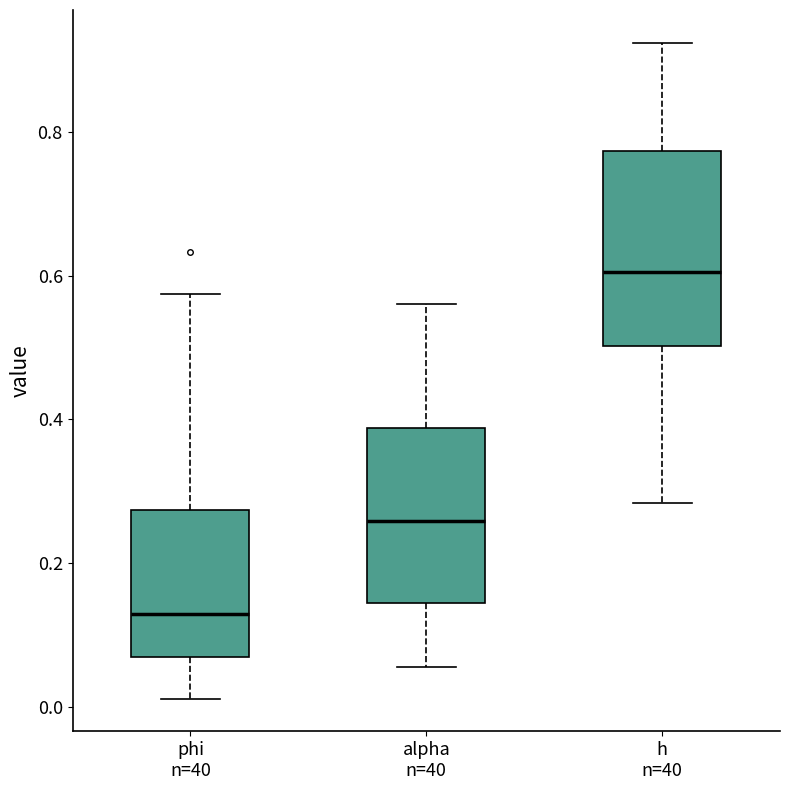

Where does the median line of the box for alpha n=40 sit on the y-axis? The values are not printed on the chart, so give them approximately, as read against the axis.

0.26